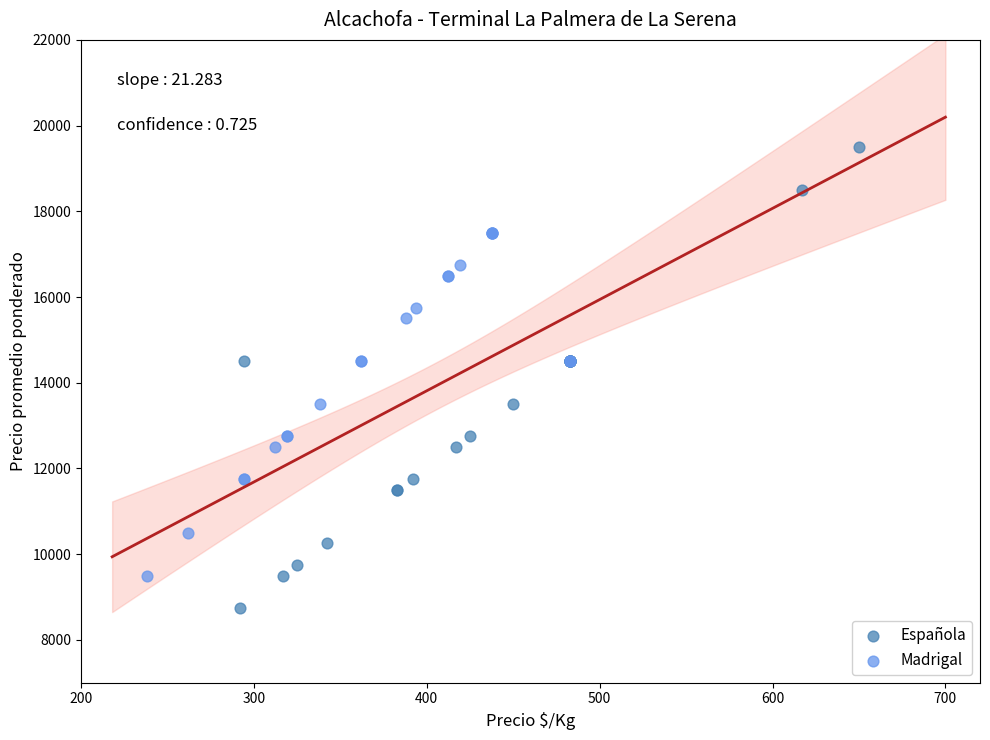

Which series reaches the minimum Y coordinate?

Española